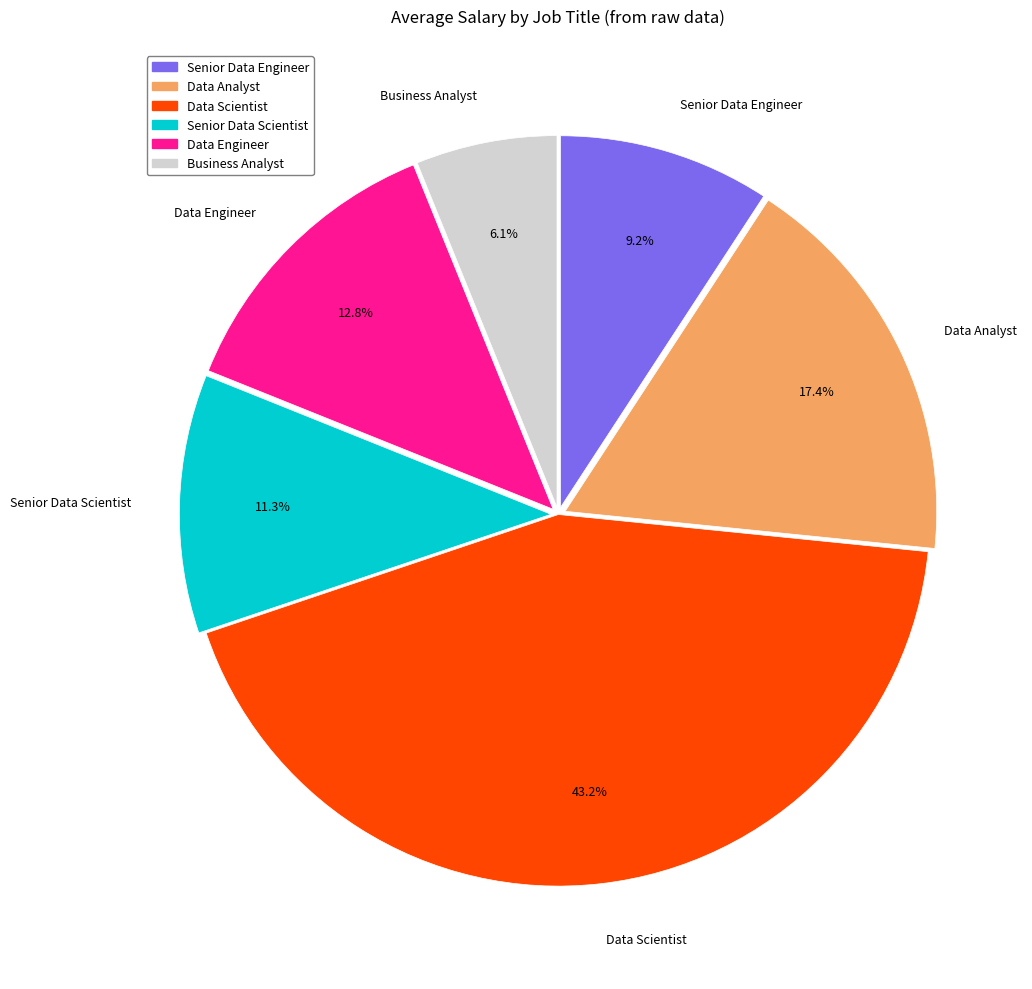

The Data Engineer slice represents 13% of the pie. True or false?

True